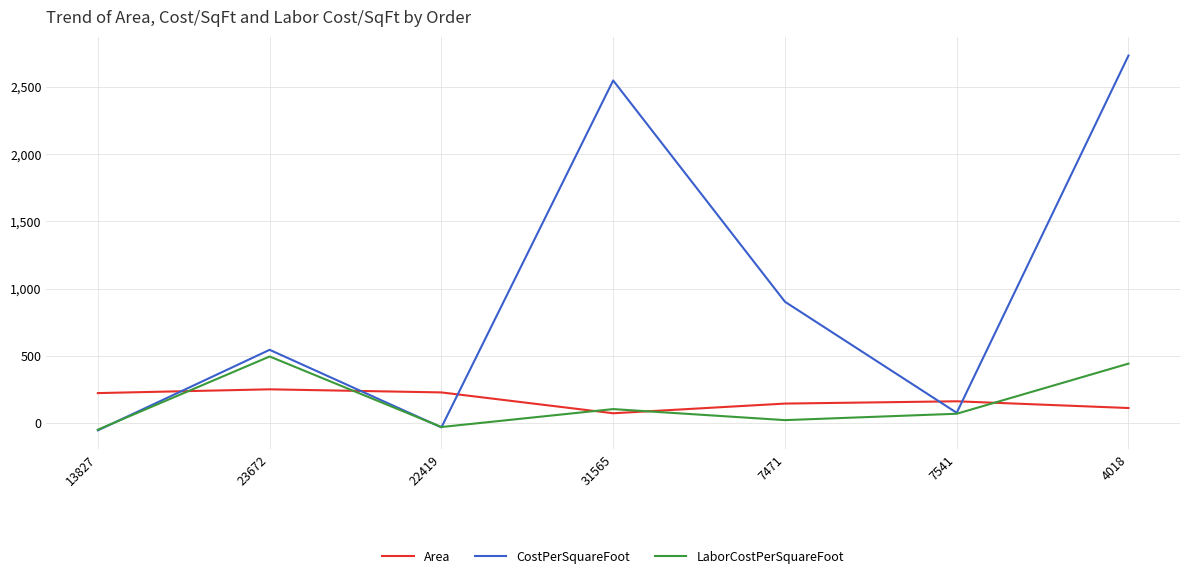

Where is the first local minimum for Area?

31565